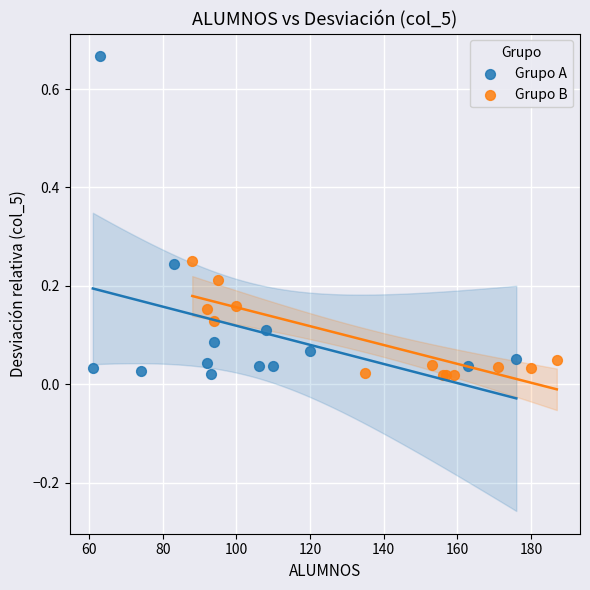

Which series reaches the maximum Y coordinate?

Grupo A